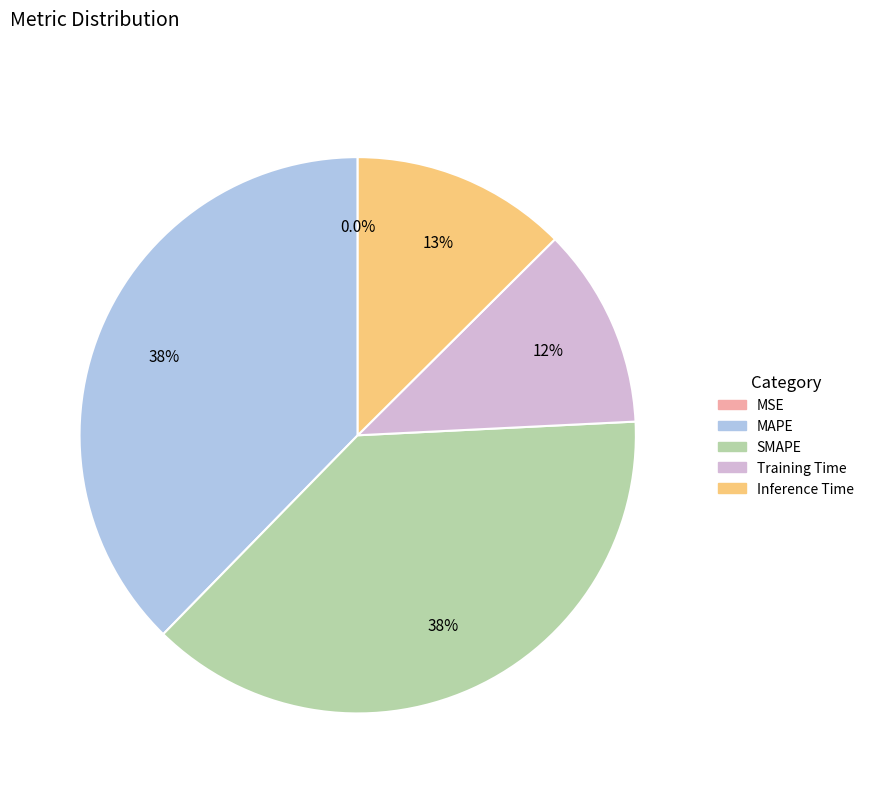

Does MAPE represent more than half of the total?

No